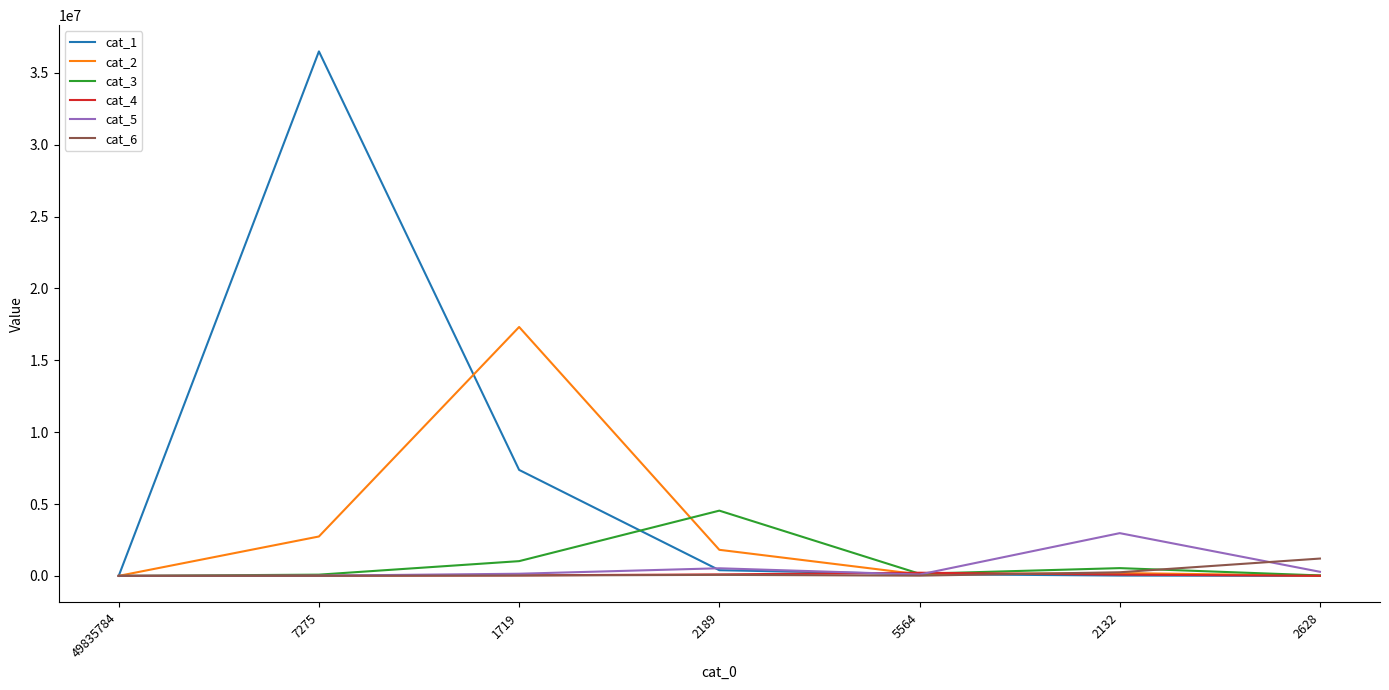

Which series has the largest total across all categories?

cat_1